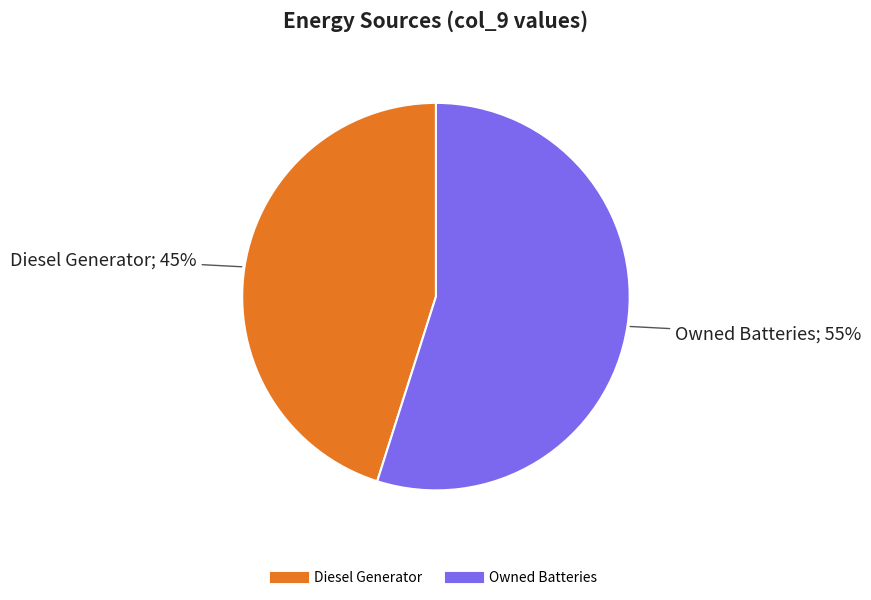

To the nearest percent, what is the average slice percentage?

50%